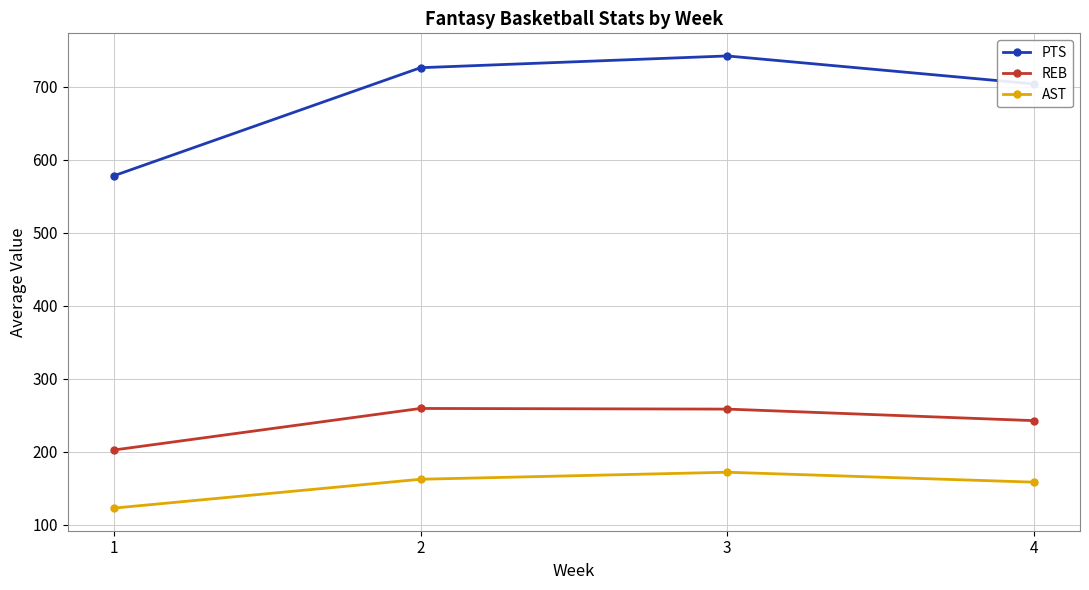

Which category has the lowest value across all series?

1